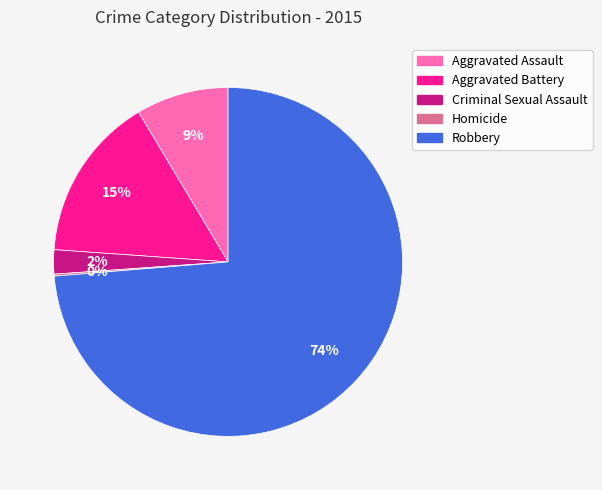

To the nearest percent, what percentage of the pie is Aggravated Battery?

15%